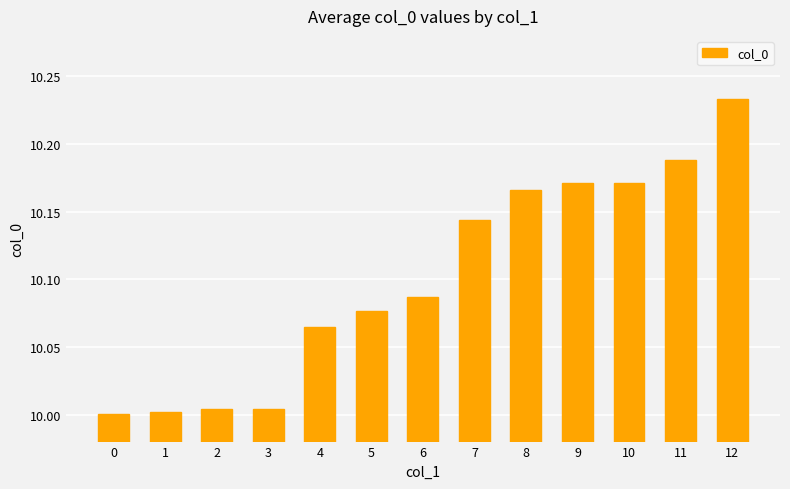

What is the difference between the maximum and minimum values?

0.2